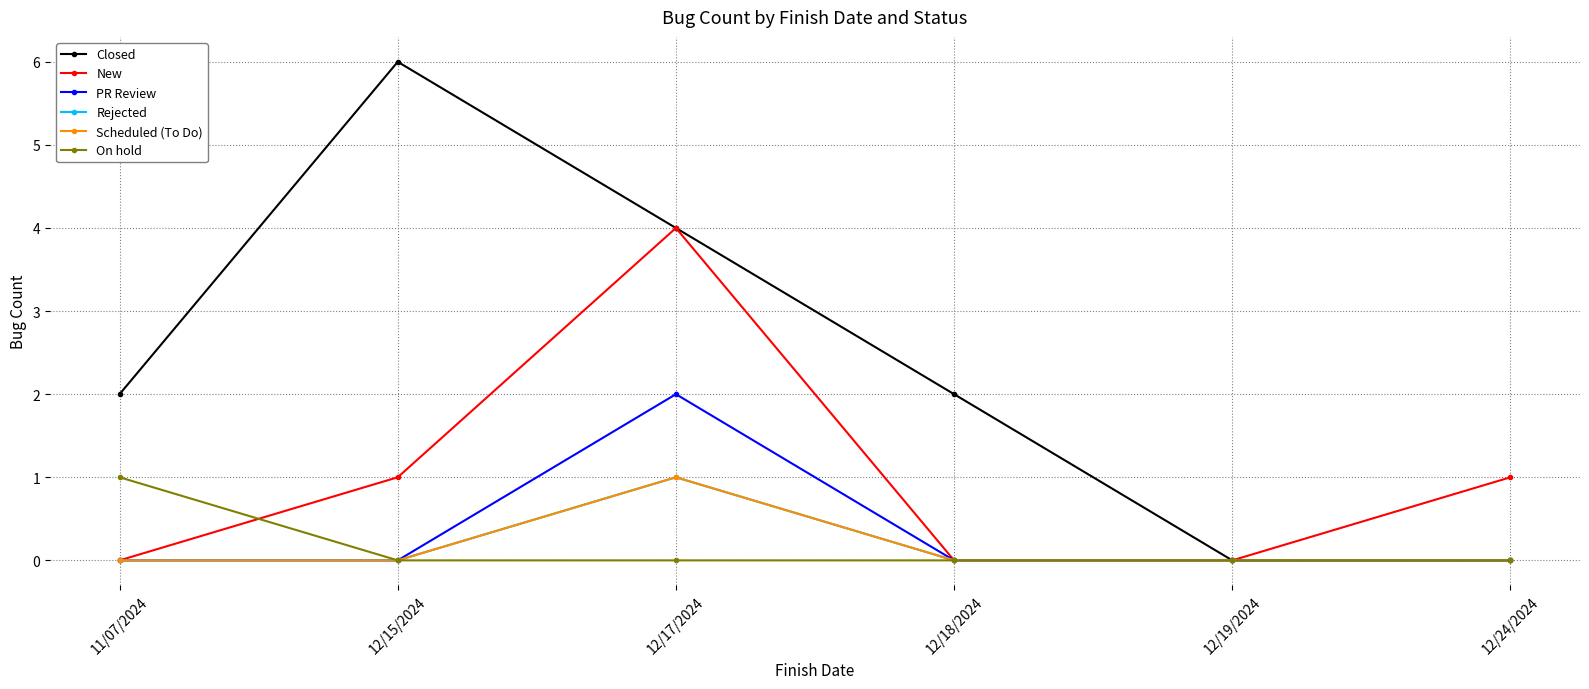

Is this an area chart (filled region under the line)?

No